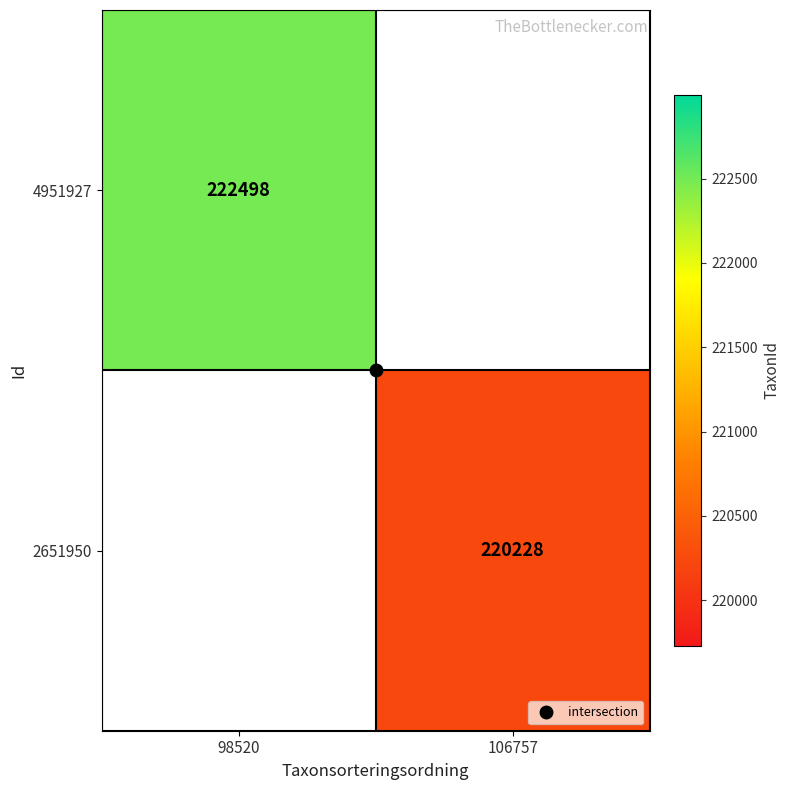

Which series has the largest range (max minus min)?

4951927